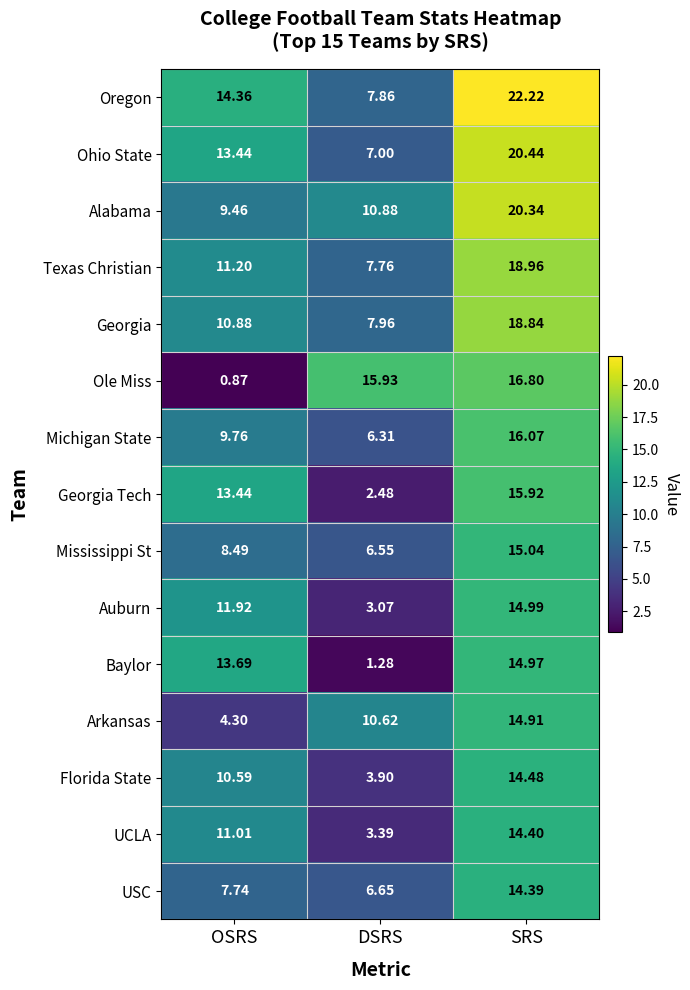

Which series changed the most between OSRS and DSRS?

Ole Miss